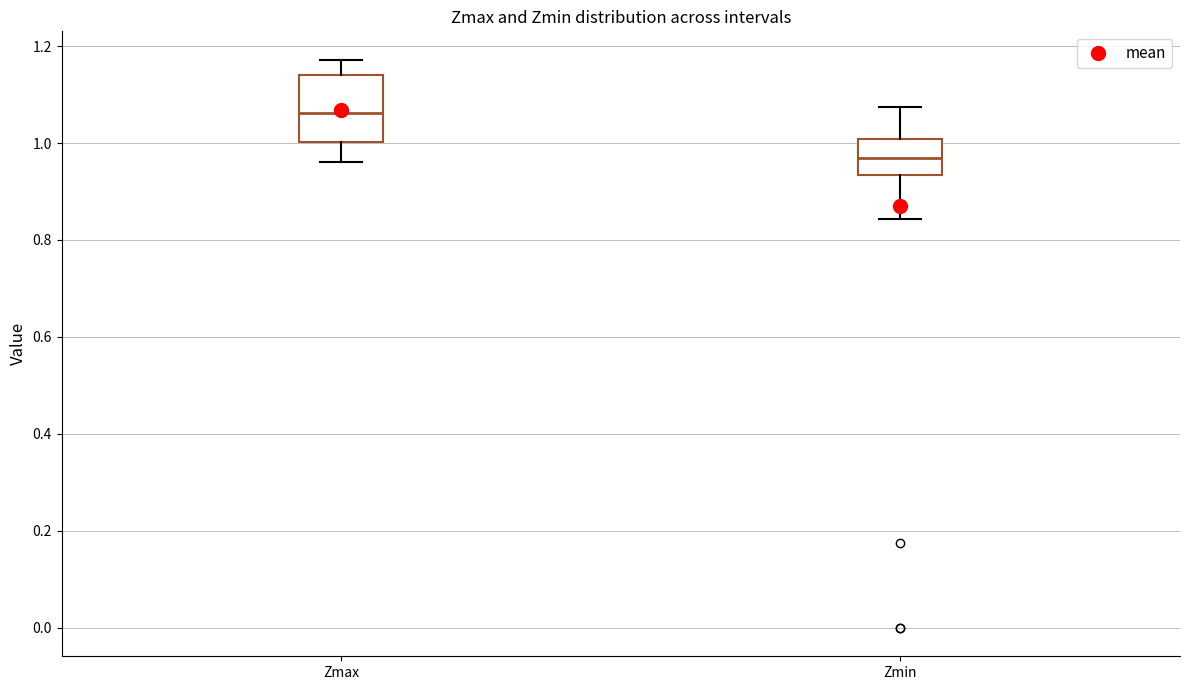

Comparing the boxes themselves (not the whiskers), which one is the tallest?

Zmax